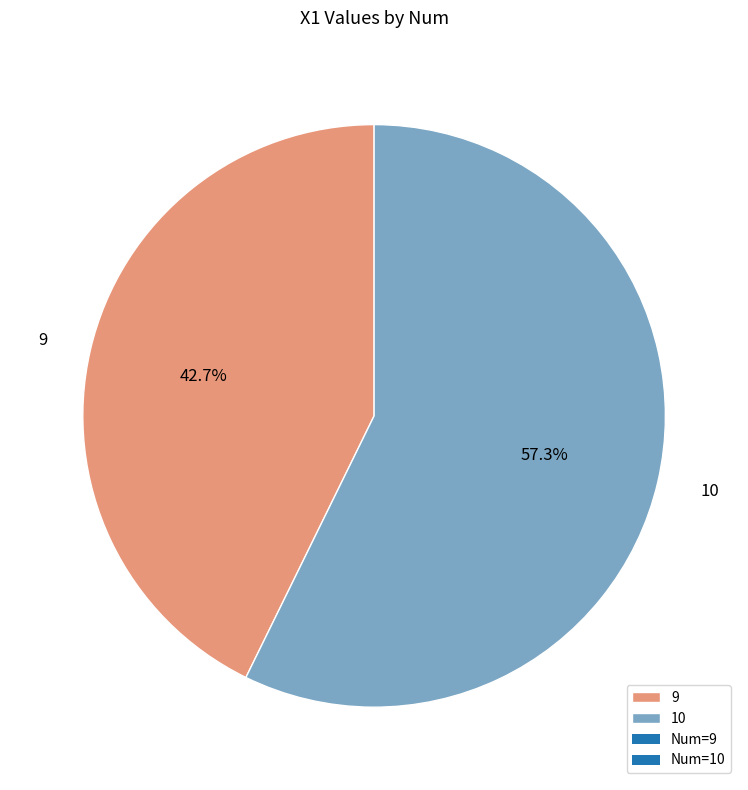

True or false: 10 accounts for 57% of the total.

True